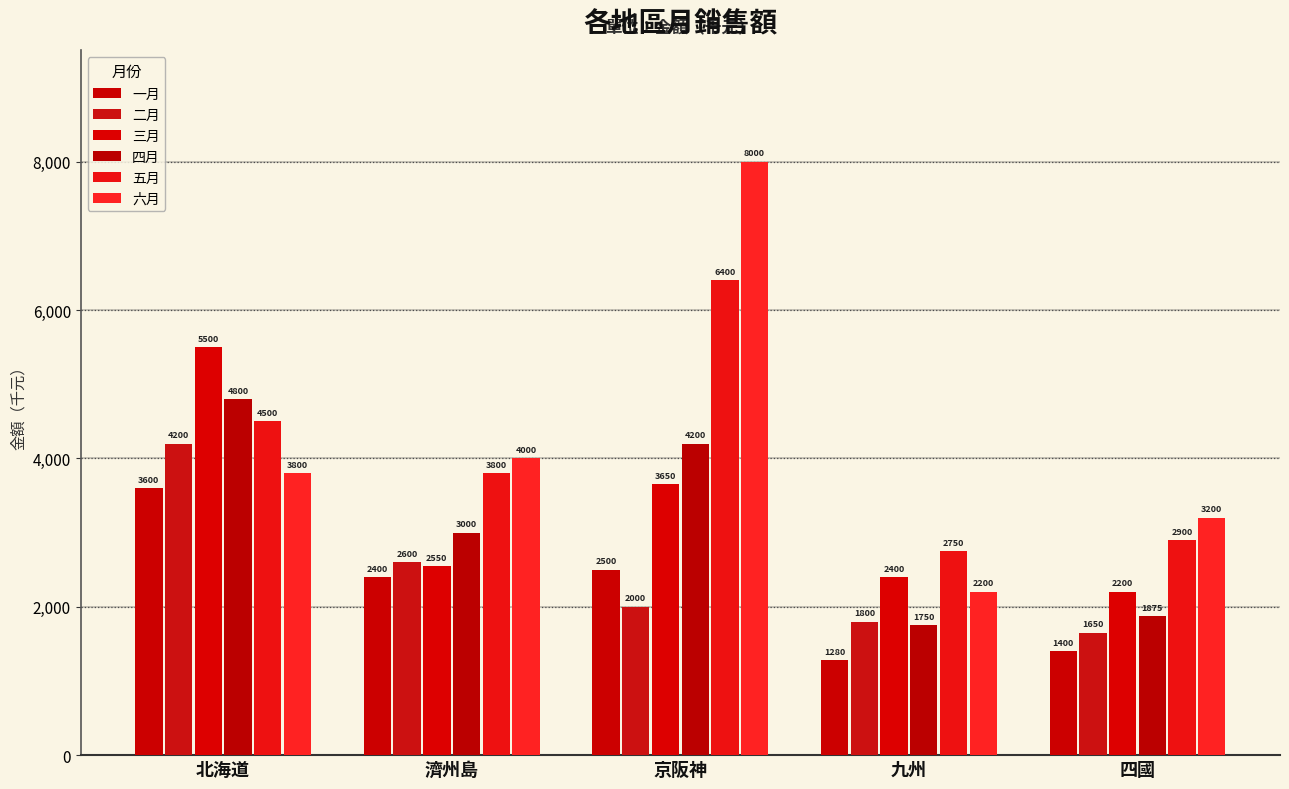

What is the average value of the 三月 series?

3260